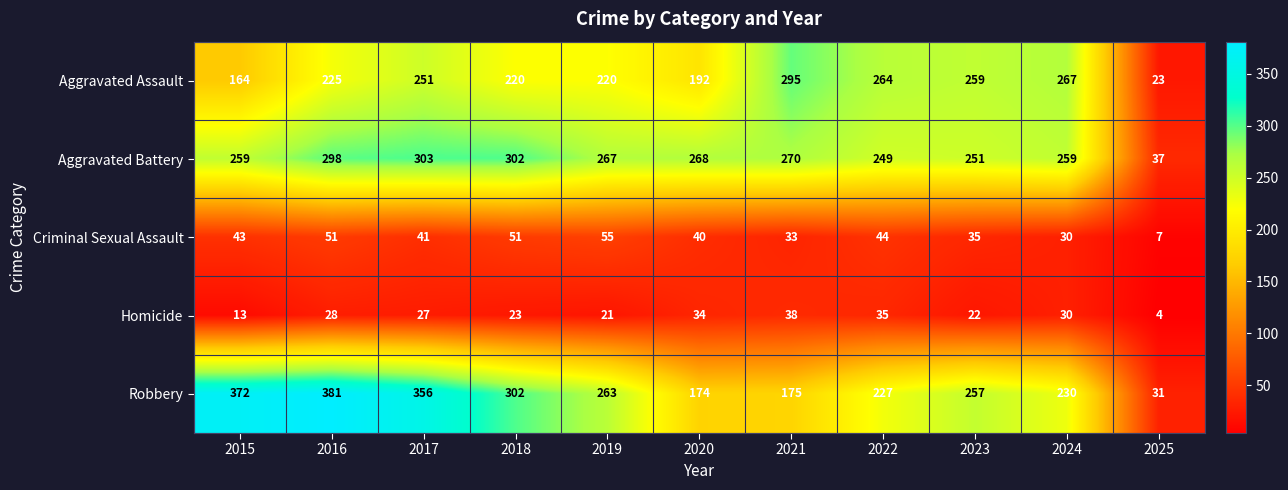

What is the total value across all series at 2015?

851